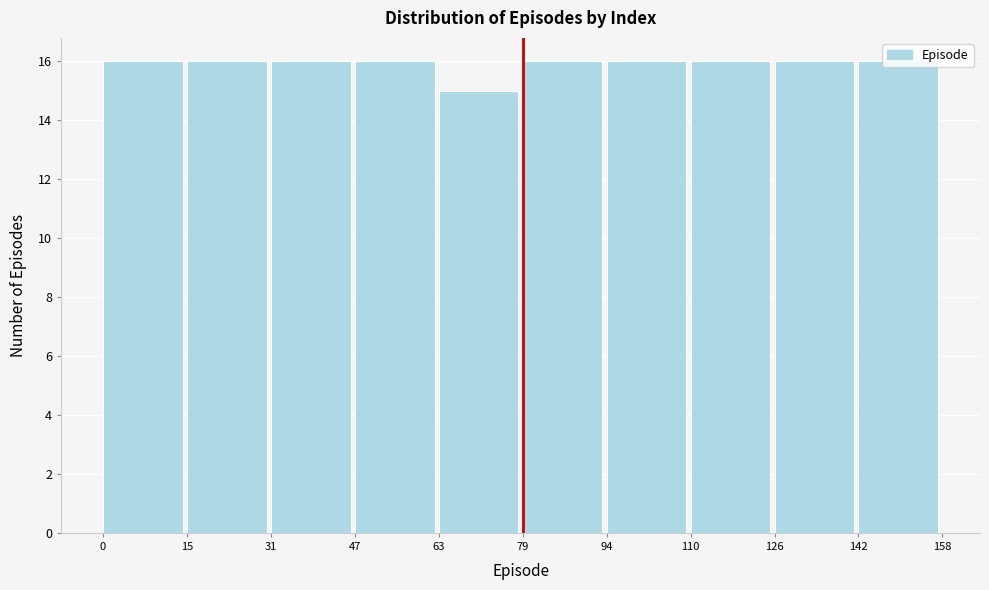

What is the height of the bar covering 47 to 63 on the x-axis? The values are not printed on the chart, so give them approximately, as read against the axis.

16